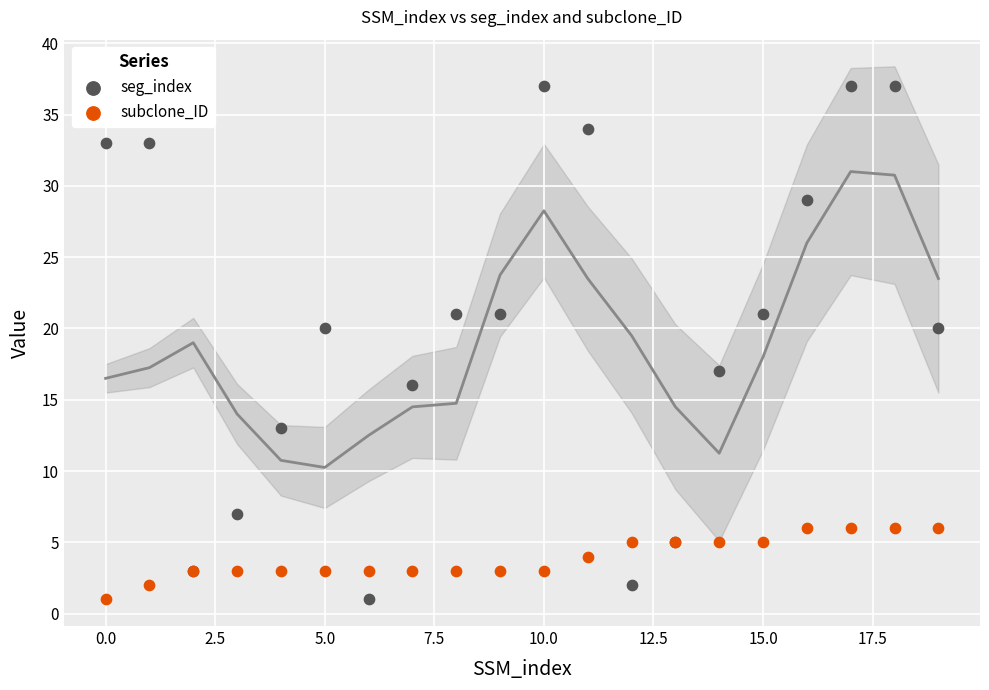

Which series has the largest Y range (max minus min)?

seg_index